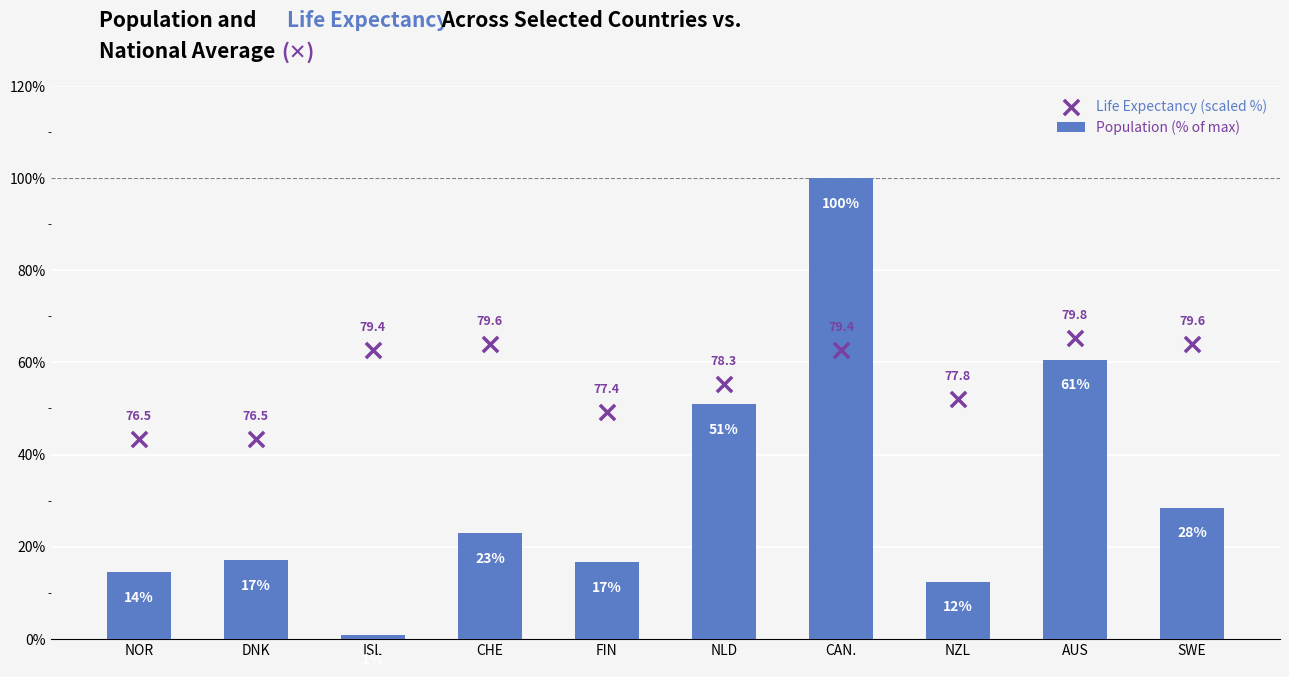

Is the value of Population (% of max) at NOR greater than the value of Life Expectancy (scaled %) at DNK?

No